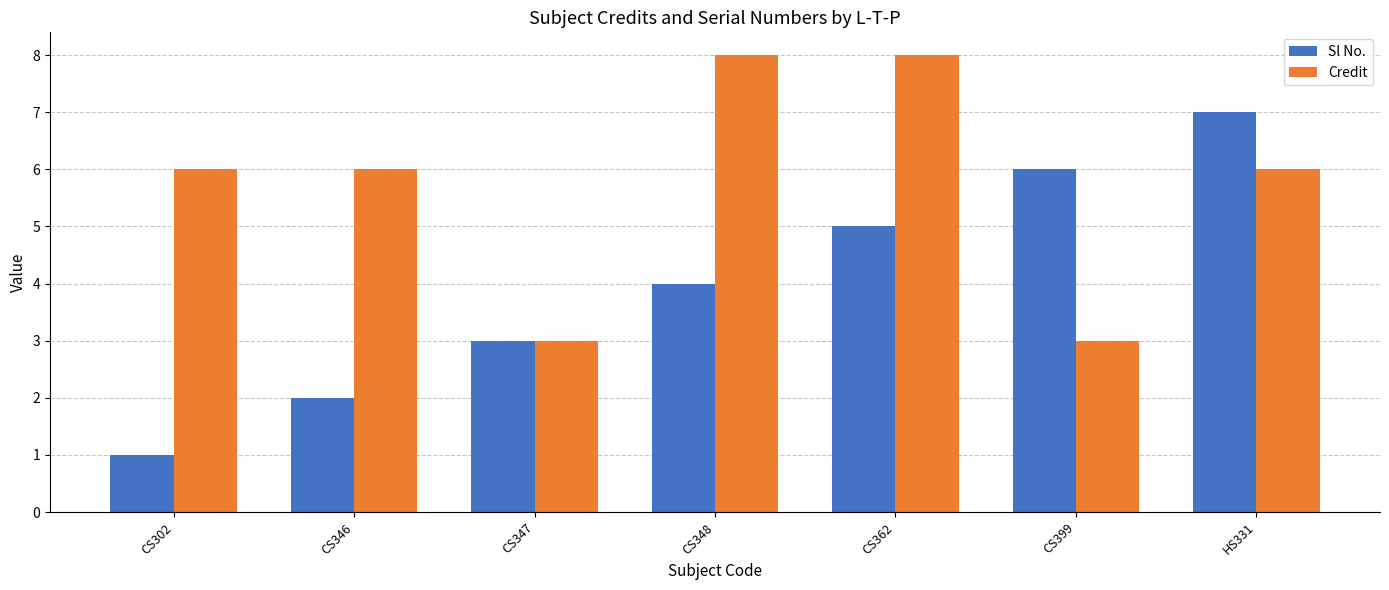

What is the maximum value for Credit?

8